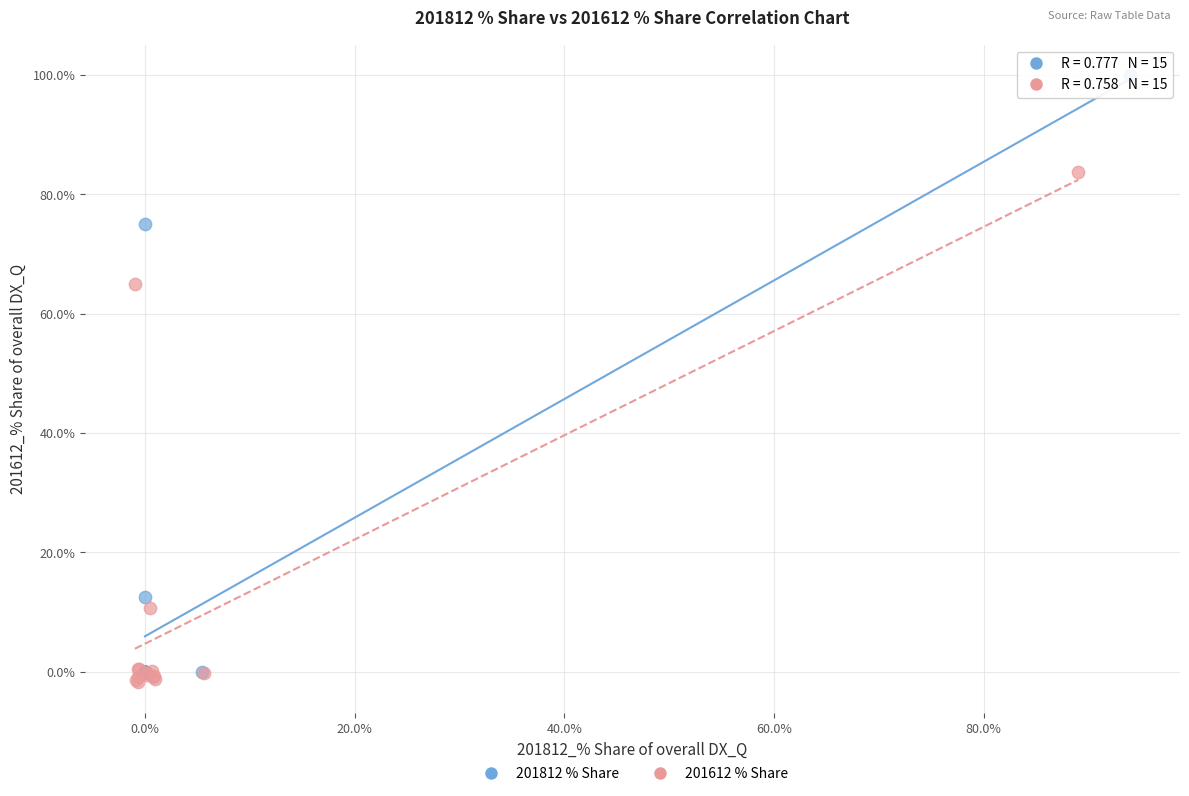

Which series contains the lowest Y value?

201612 % Share